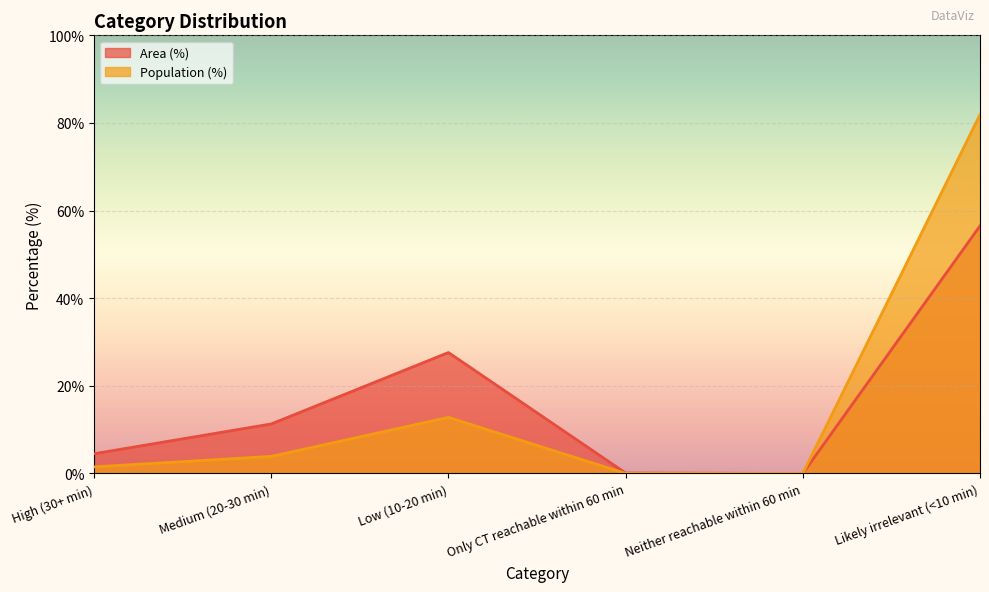

List the series in order of their overall mean, highest first.

Population (%), Area (%)